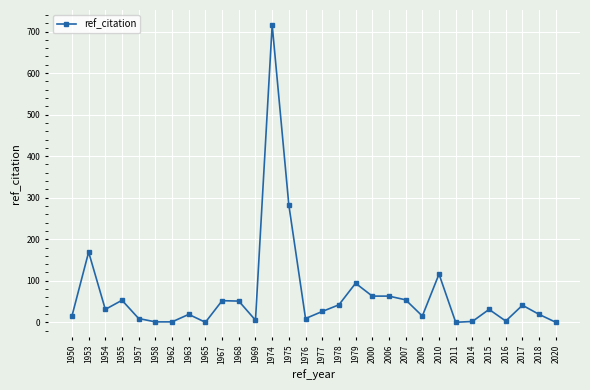

Which has a higher value, 2016 or 1978?

1978